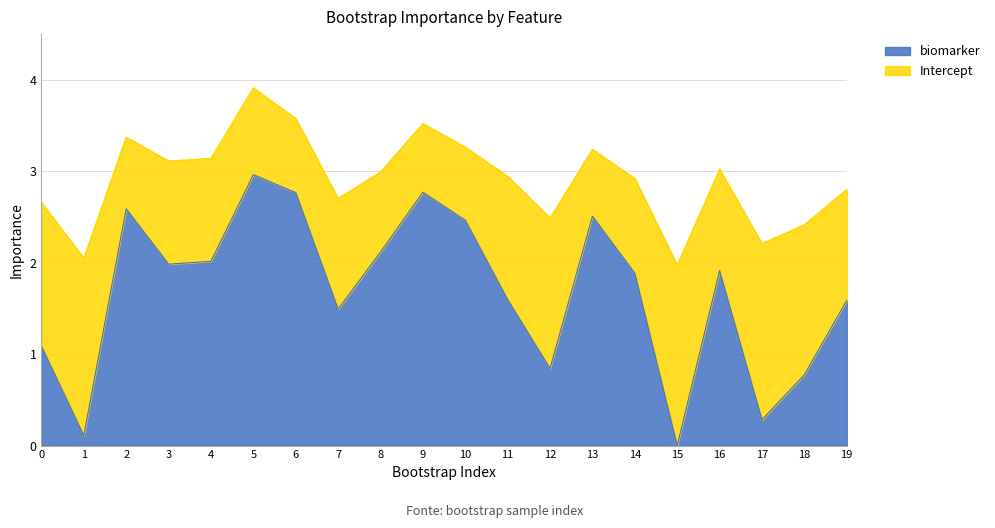

Is it true that the value at 15 is -1.1?

False